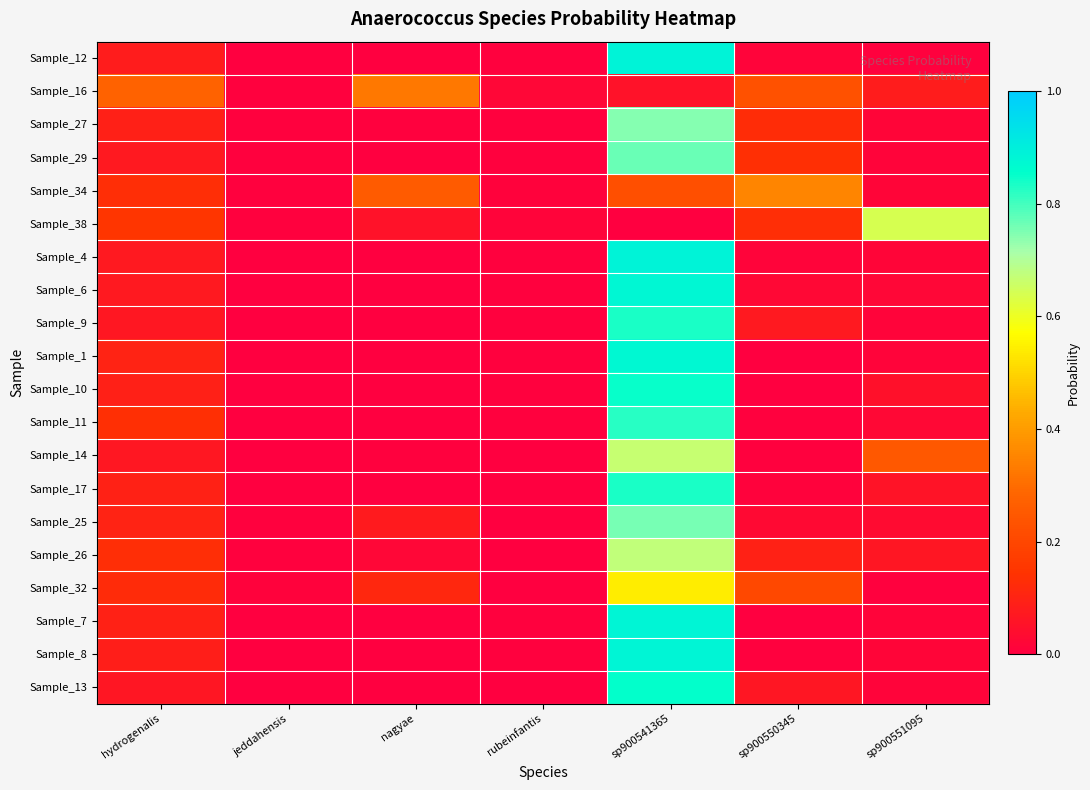

At how many categories does at least one series exceed 0?

7